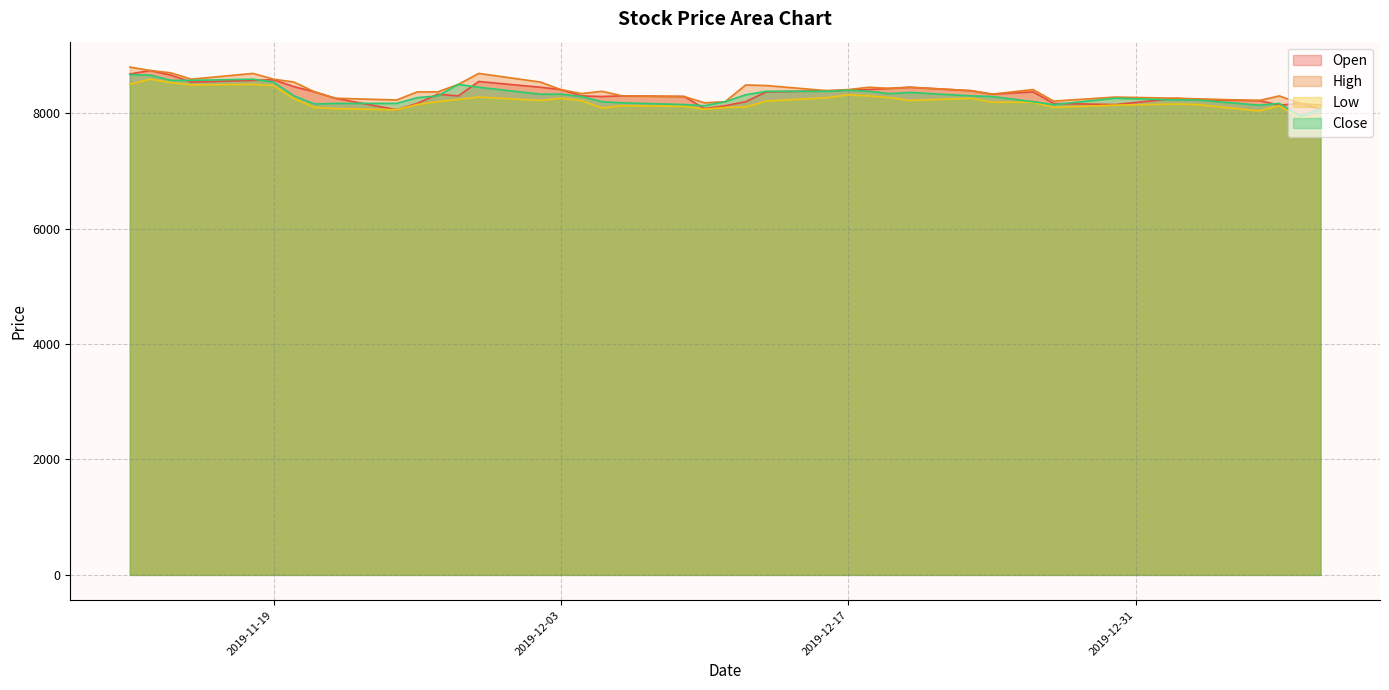

List the labels in order of High value, largest first.

2019-11-12, 2019-11-13, 2019-11-14, 2019-11-18, 2019-11-29, 2019-11-15, 2019-11-19, 2019-11-20, 2019-12-02, 2019-11-28, 2019-12-12, 2019-12-13, 2019-12-18, 2019-12-20, 2019-12-19, 2019-12-03, 2019-12-17, 2019-12-26, 2019-12-16, 2019-12-23, 2019-12-05, 2019-11-21, 2019-11-26, 2019-11-27, 2019-12-04, 2019-12-24, 2019-12-06, 2020-01-07, 2019-12-09, 2019-12-30, 2019-11-22, 2020-01-02, 2020-01-03, 2019-11-25, 2020-01-06, 2019-12-27, 2019-12-11, 2019-12-10, 2020-01-08, 2020-01-09